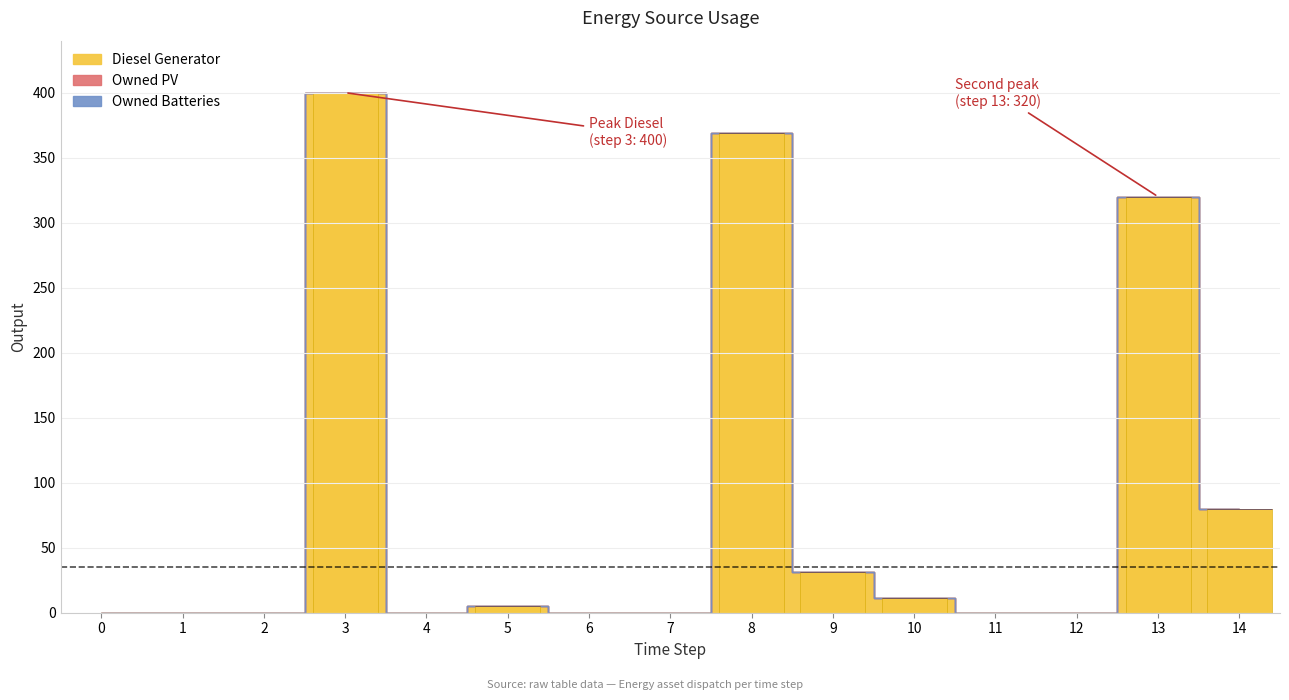

The value at 3 is 264. True or false?

False